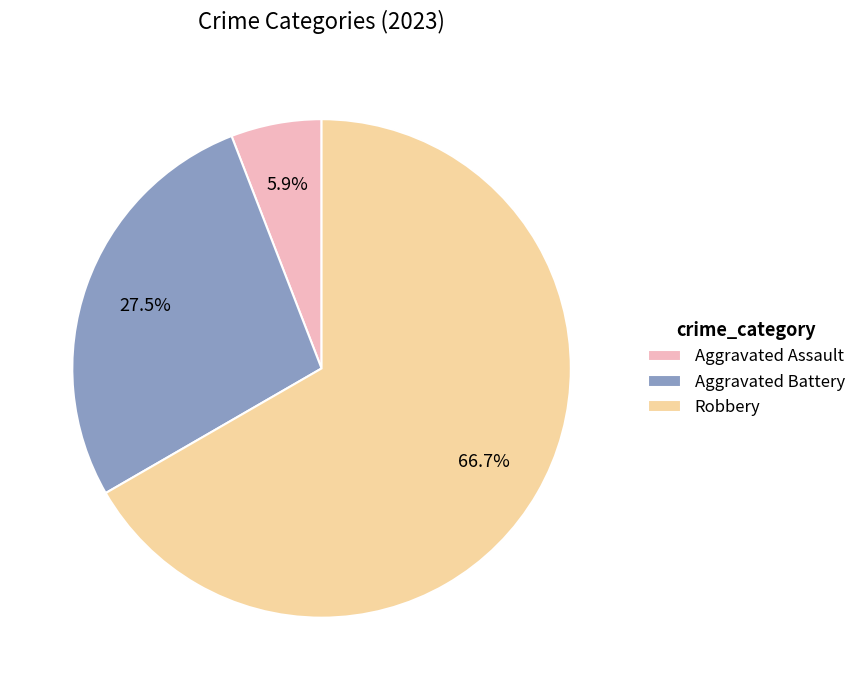

To the nearest percent, what is the average slice percentage?

33%